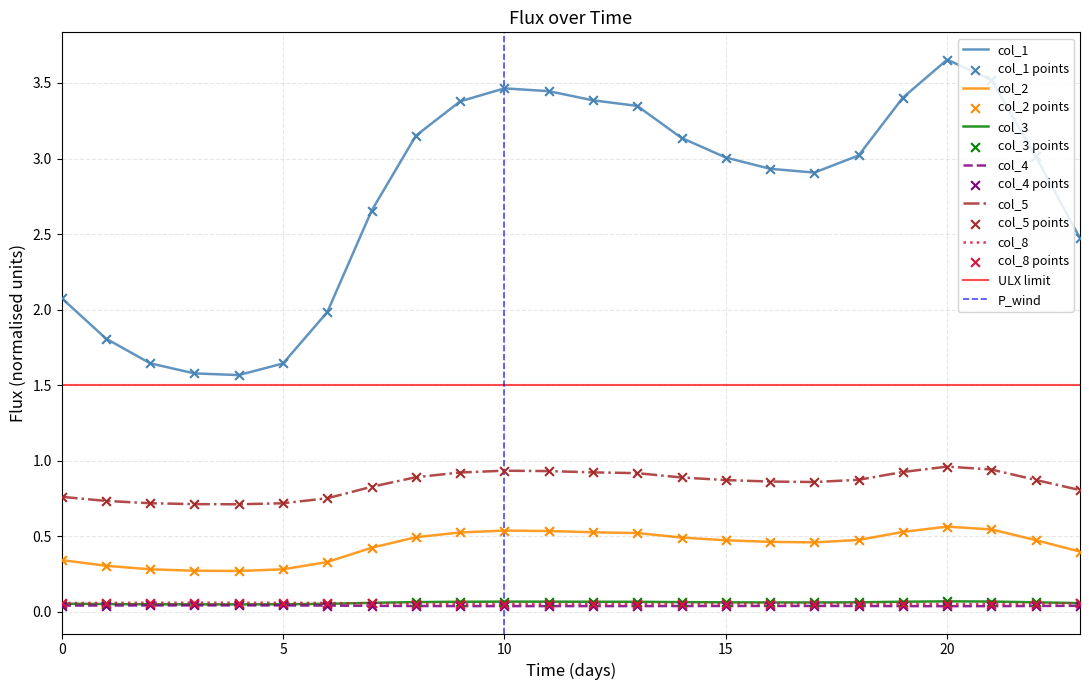

At which category is the sum across all series the highest?

20